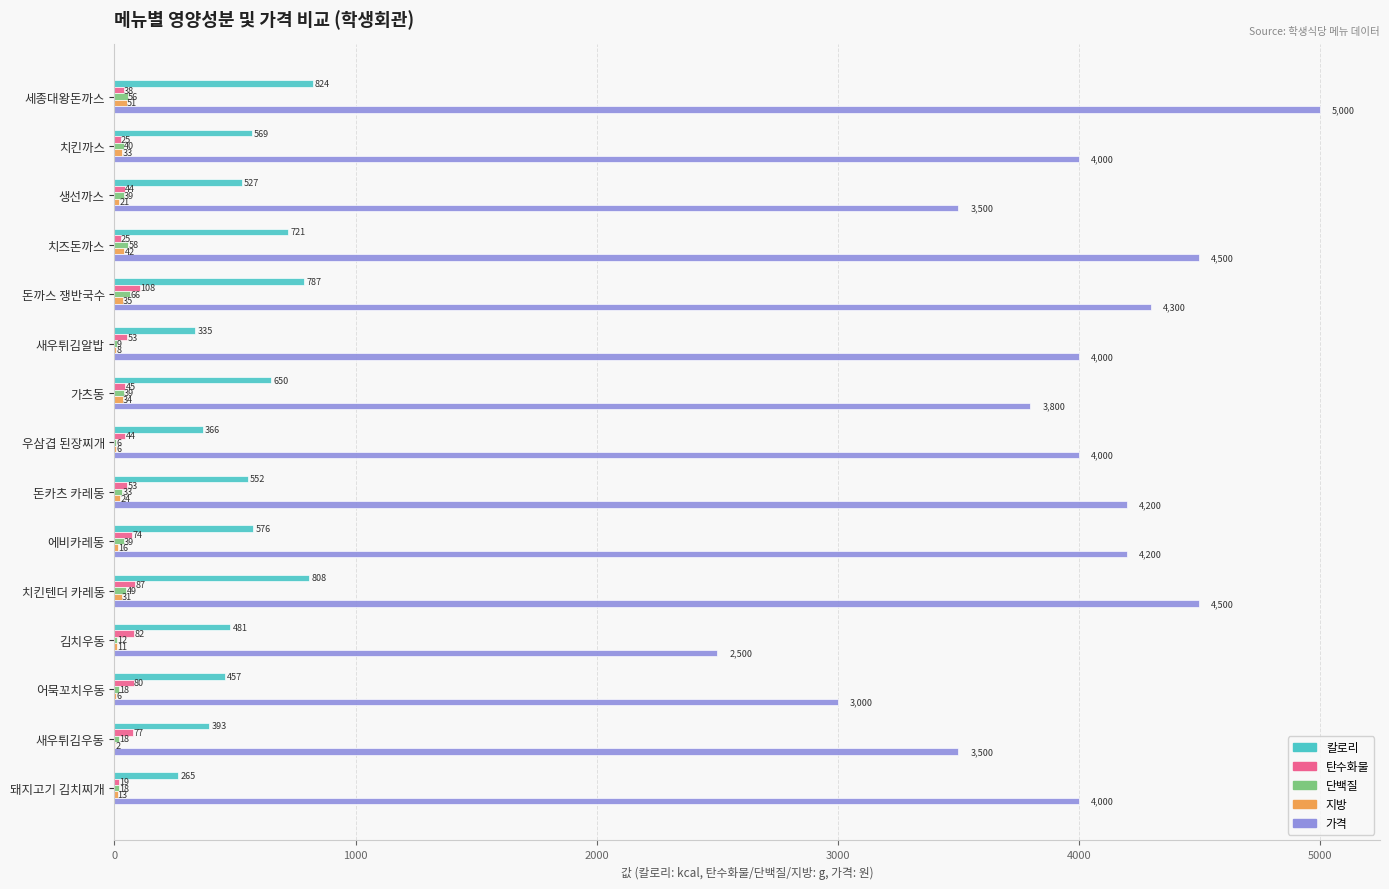

What is the sum of all 단백질 values?

499.1